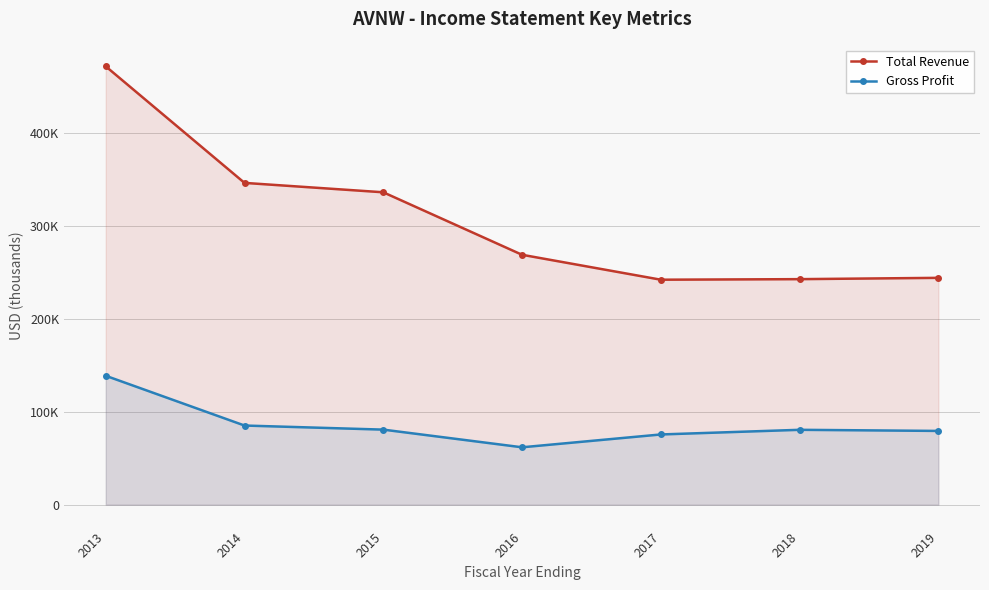

What are all the series names shown in the legend?

Total Revenue, Gross Profit